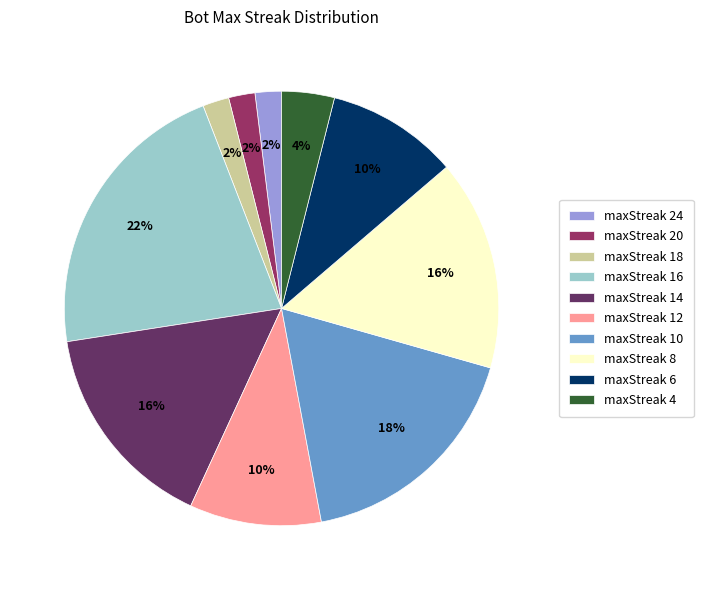

Do maxStreak 8 and maxStreak 14 together represent more than half of the pie?

No